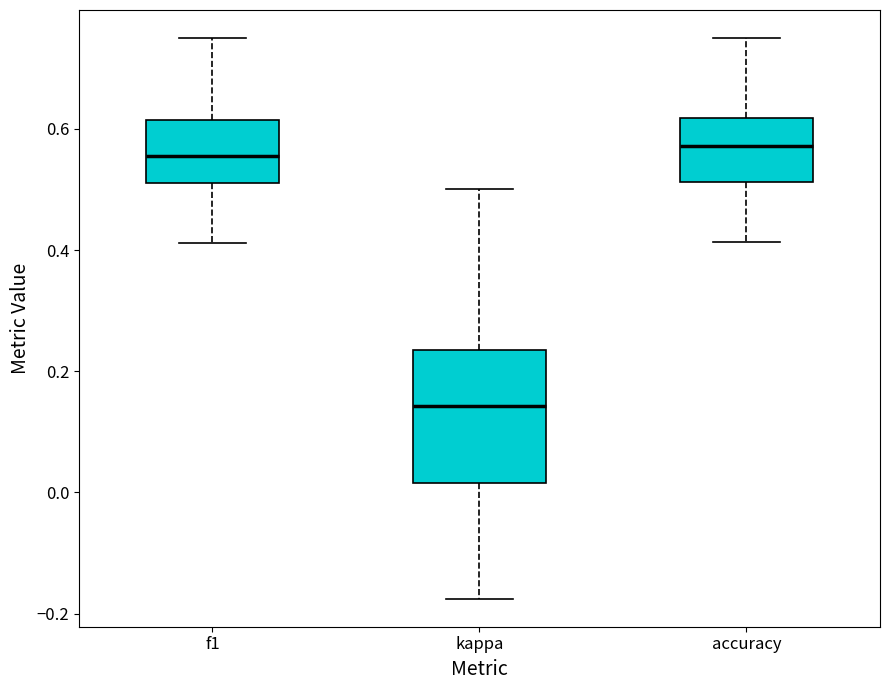

Reading left to right, read every box against the y-axis: the position of its median line, the range the box covers, and the ends of its whiskers. The values are not printed on the chart, so give them approximately, as read against the axis.

f1: median 0.56, box 0.52 to 0.62, whiskers 0.42 to 0.76
kappa: median 0.14, box 0.02 to 0.24, whiskers -0.18 to 0.50
accuracy: median 0.58, box 0.52 to 0.62, whiskers 0.42 to 0.76